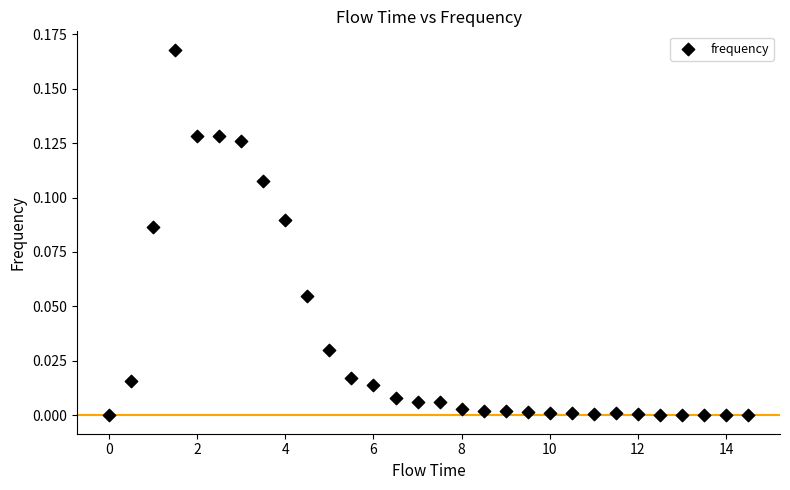

What is the range of X values (max minus min)?

14.5